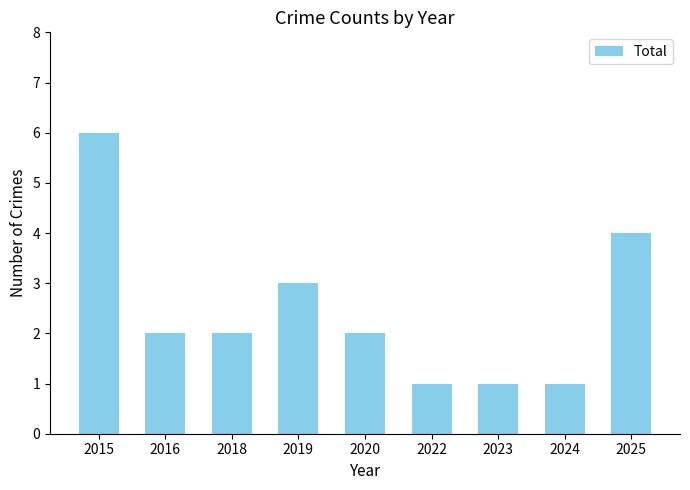

Reading left to right, extract all data points from this chart.

2015=6	2016=2	2018=2	2019=3	2020=2	2022=1	2023=1	2024=1	2025=4